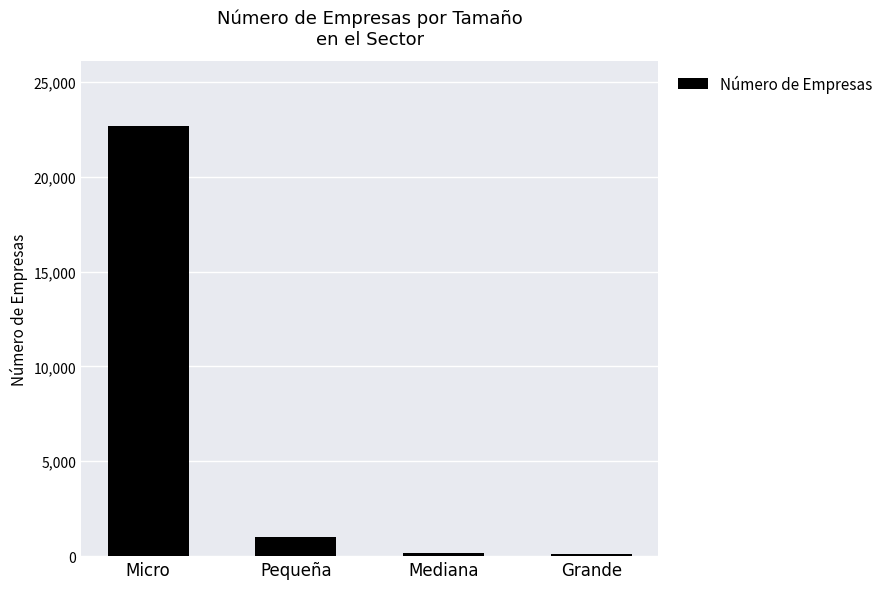

The value at Micro is 11021. True or false?

False